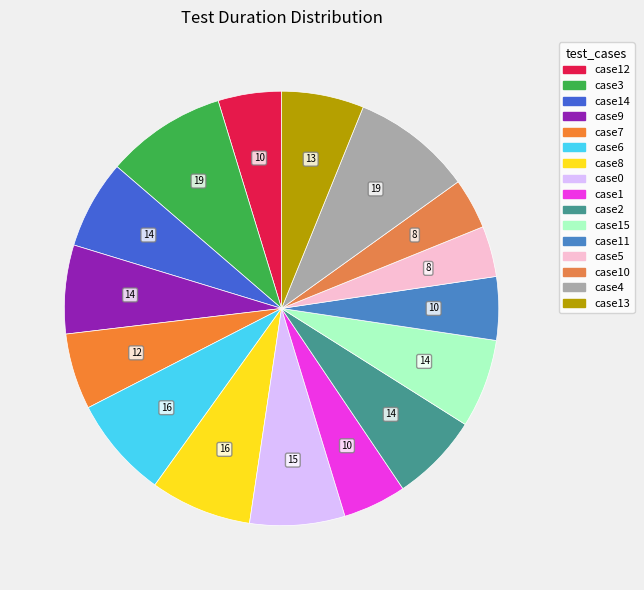

How many segments does this pie chart have?

16